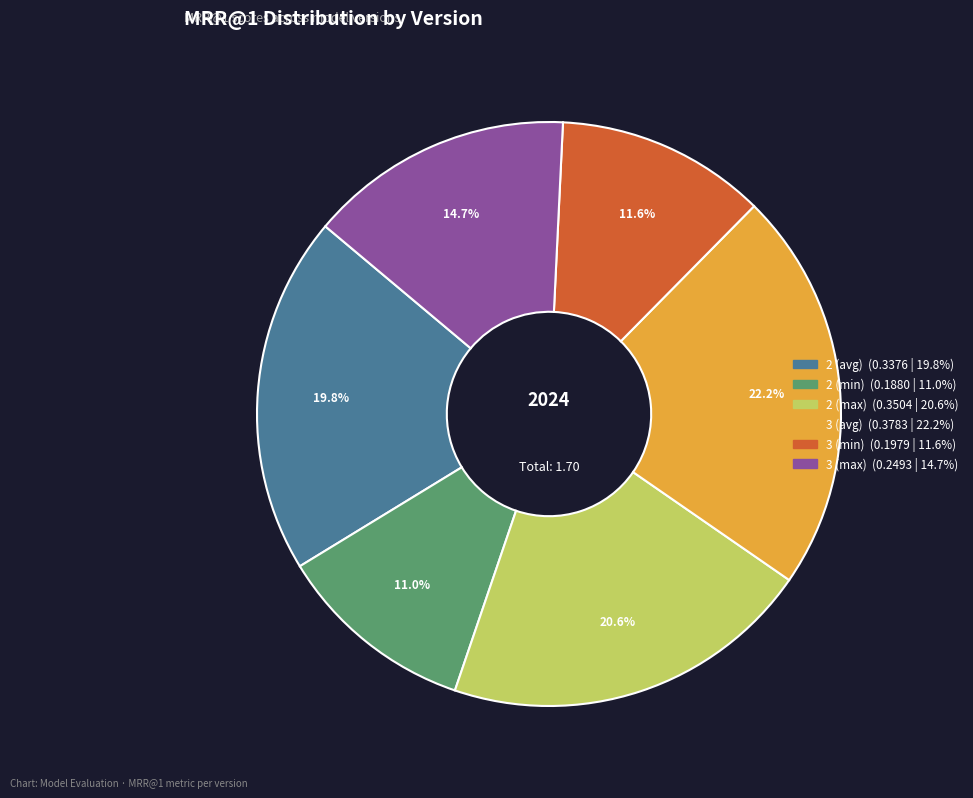

To the nearest percent, what percentage of the pie is 2 (min)?

11%